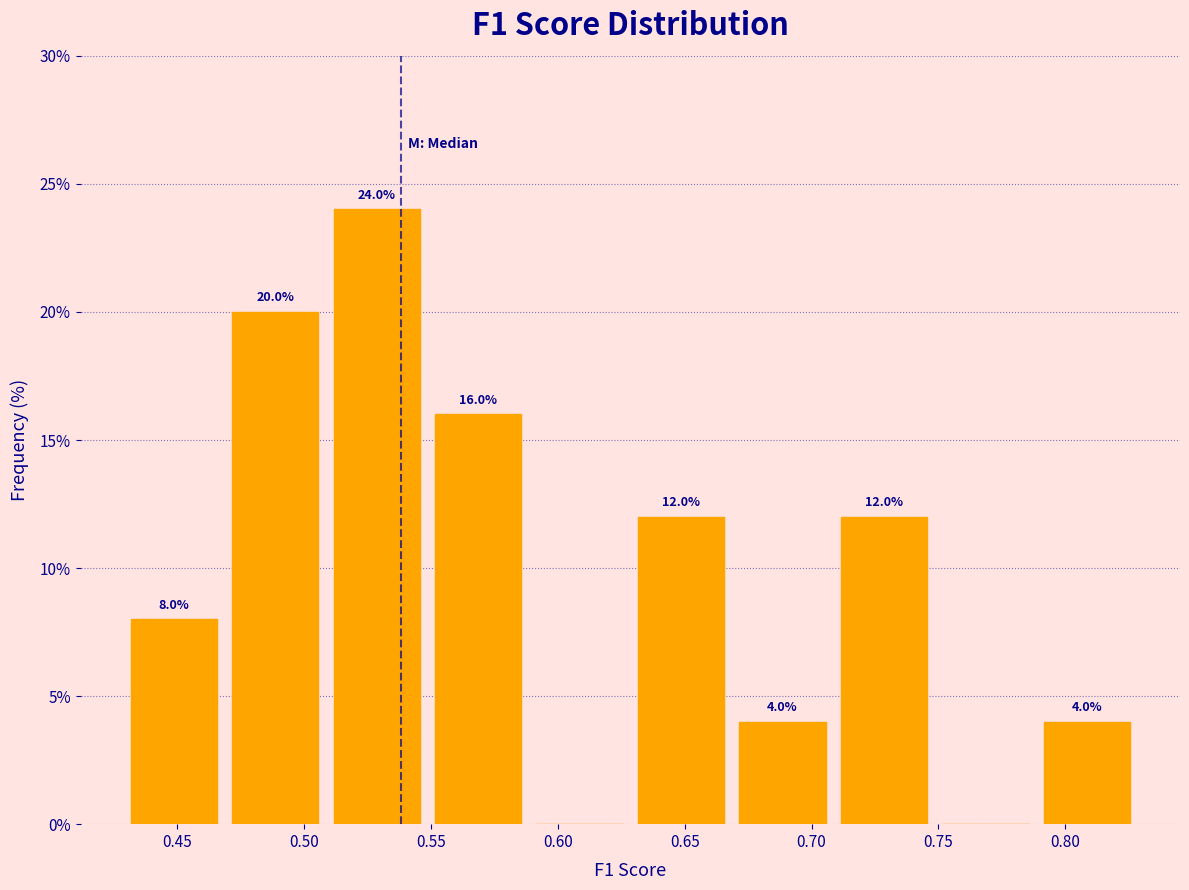

Over which range of the x-axis is the bar tallest?

0.51 to 0.55